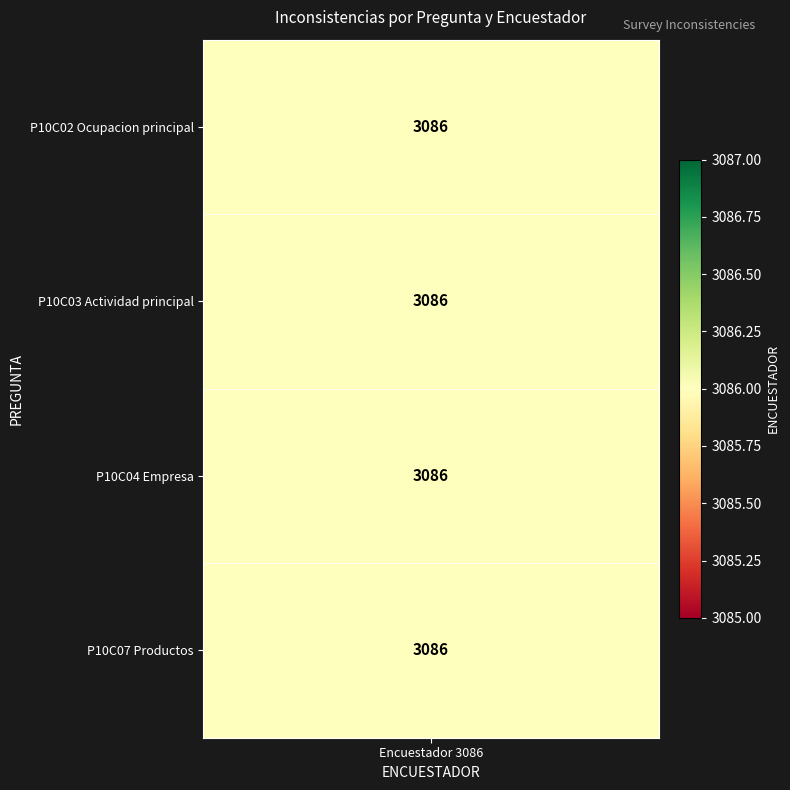

At which category is the sum across all series the highest?

encuestador